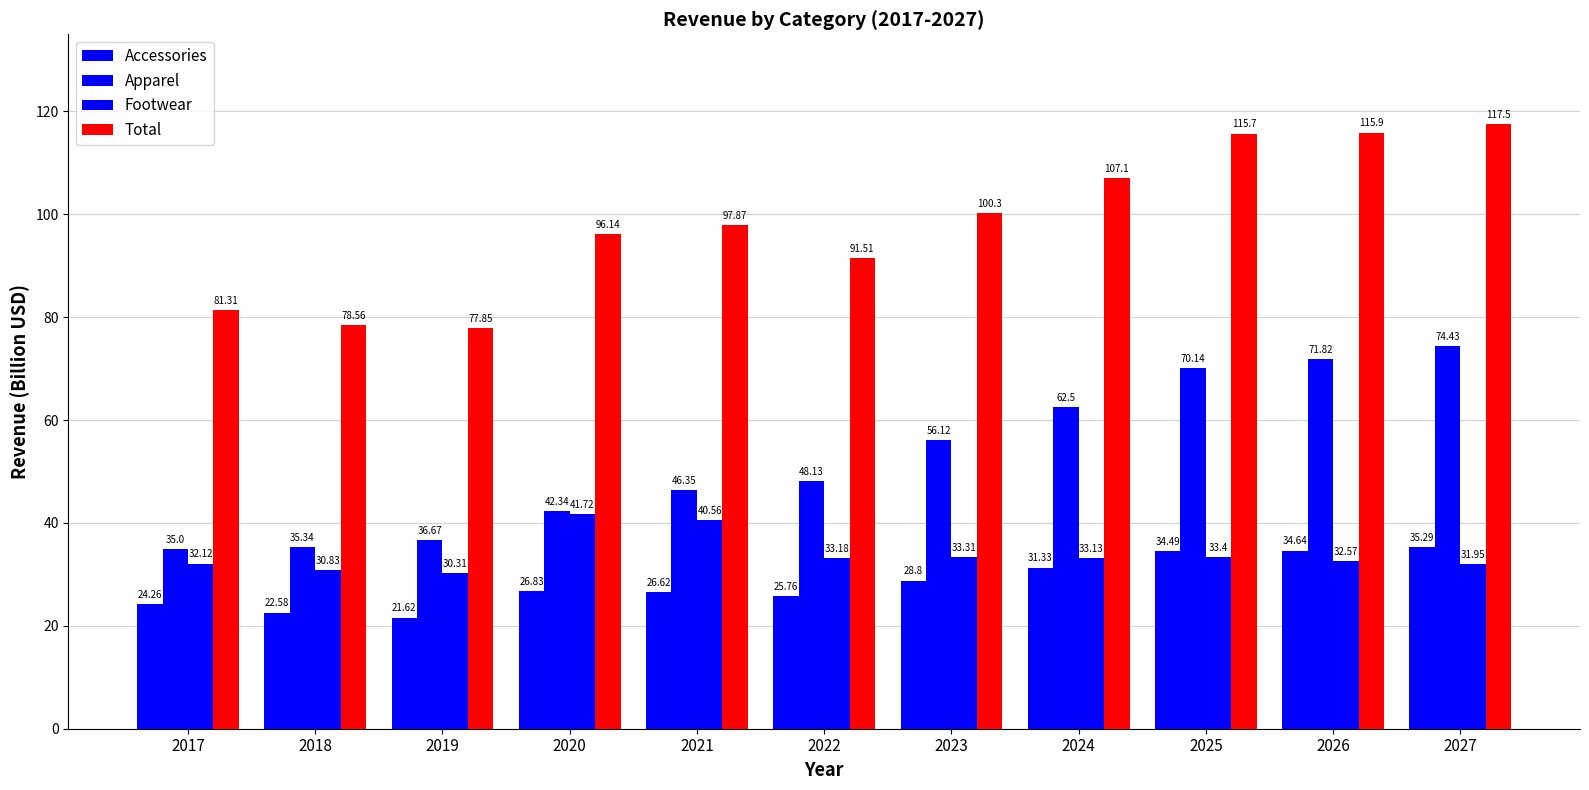

Rank the series by their maximum value, from highest to lowest.

Total, Apparel, Footwear, Accessories